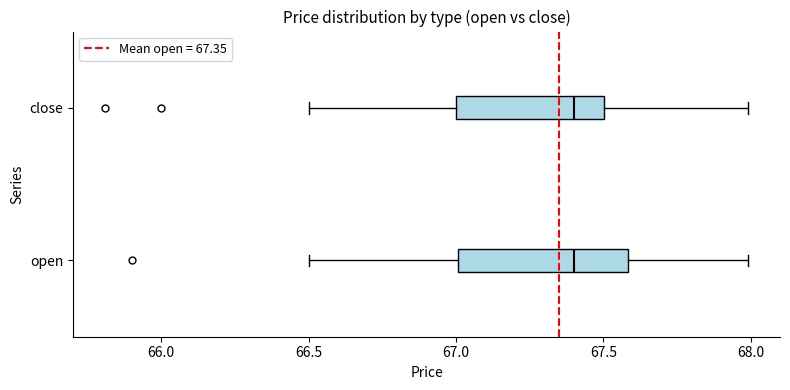

Where is the left edge of the box for close on the x-axis? The values are not printed on the chart, so give them approximately, as read against the axis.

67.0